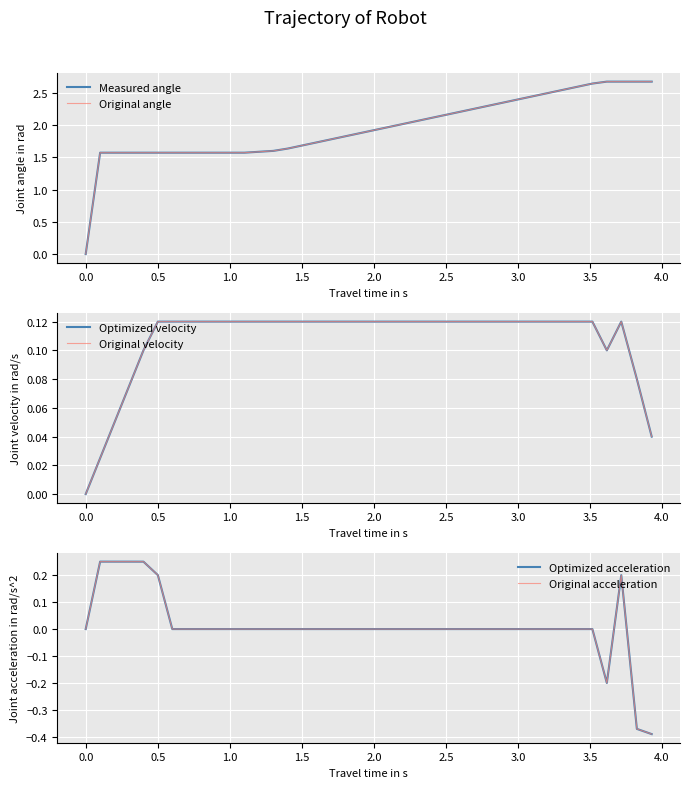

What is the difference between the second highest and second lowest values in the Optimized acceleration series?

0.6